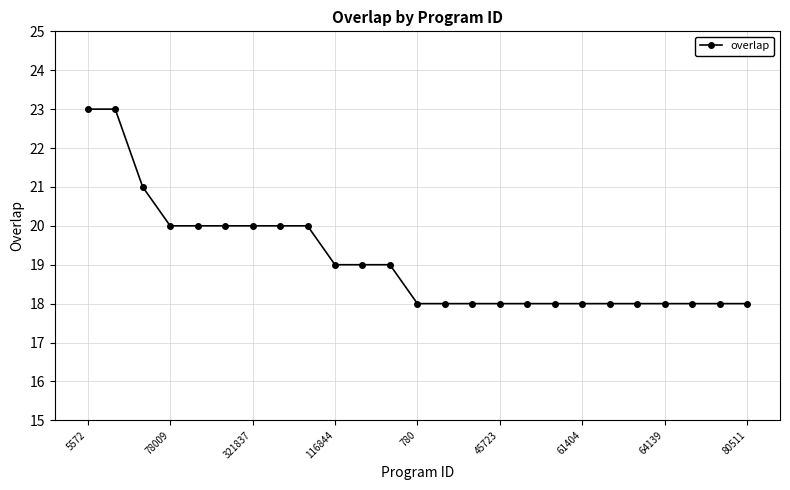

Count the number of data series in this chart.

1